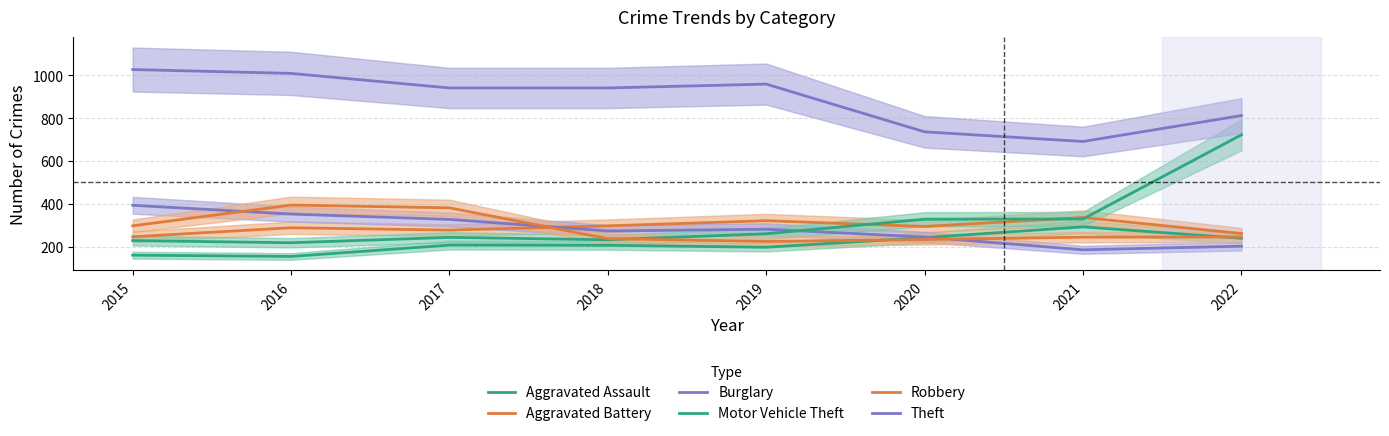

At 2019, list the series in order from smallest to largest.

Aggravated Assault, Robbery, Motor Vehicle Theft, Burglary, Aggravated Battery, Theft